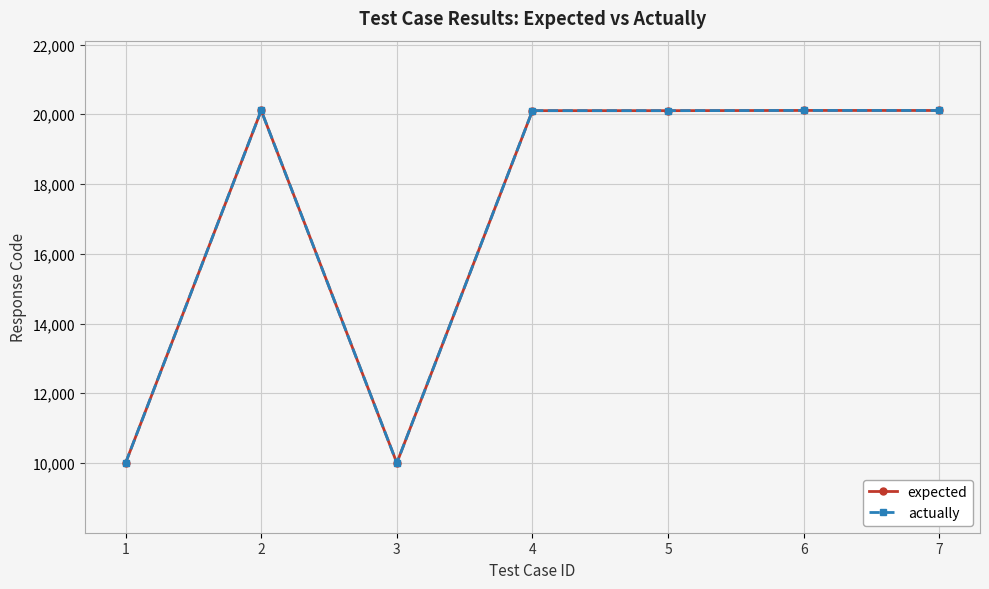

Is this an area chart (filled region under the line)?

No